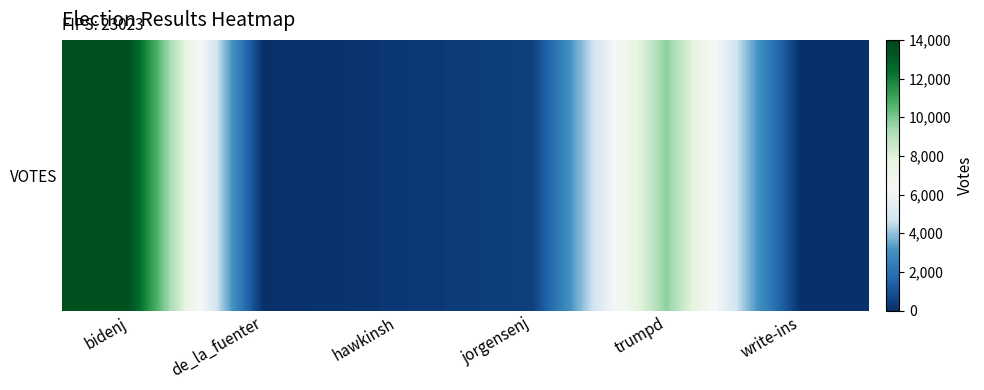

What is the minimum value shown in the chart?

2